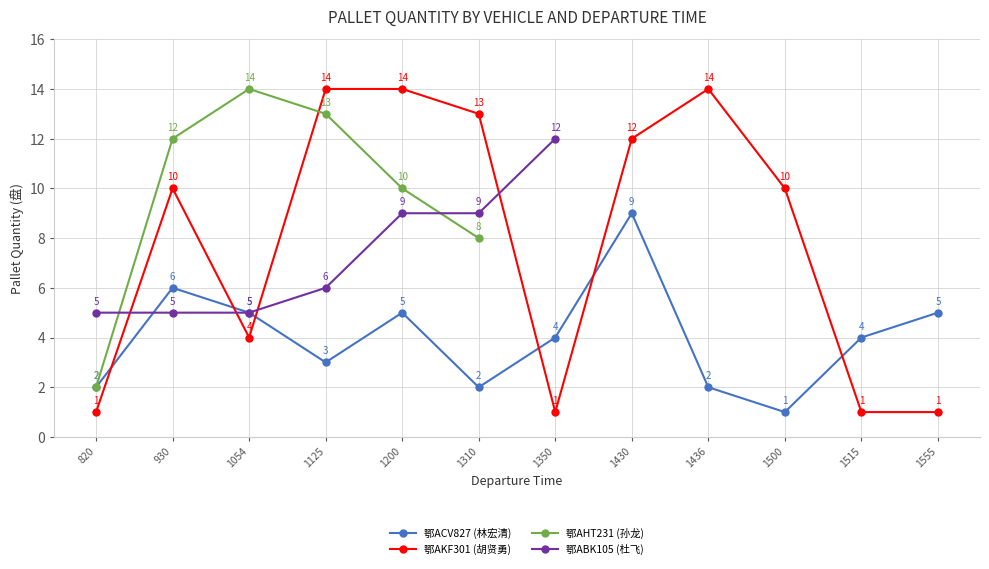

Which label corresponds to the smallest value in the chart?

1500